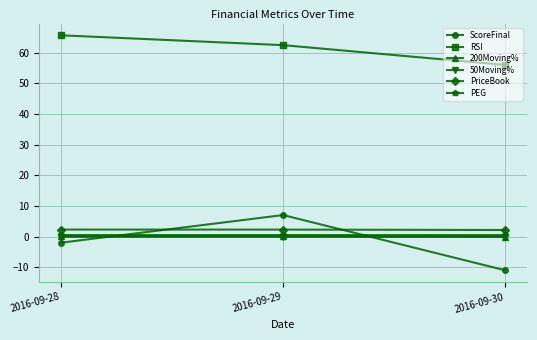

Which series has the widest spread of values?

ScoreFinal